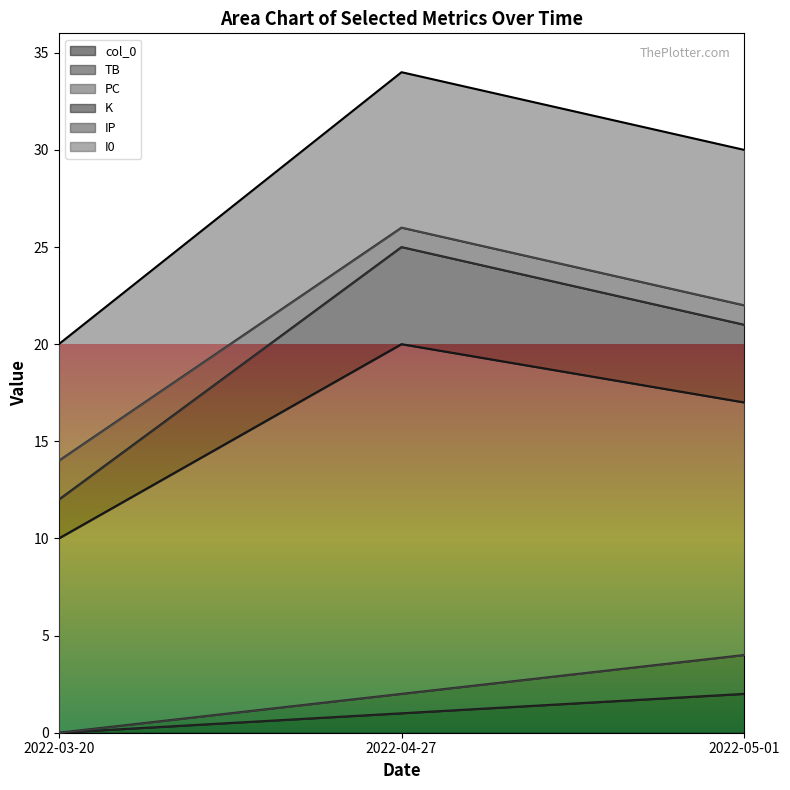

At how many categories does at least one series exceed 2?

3